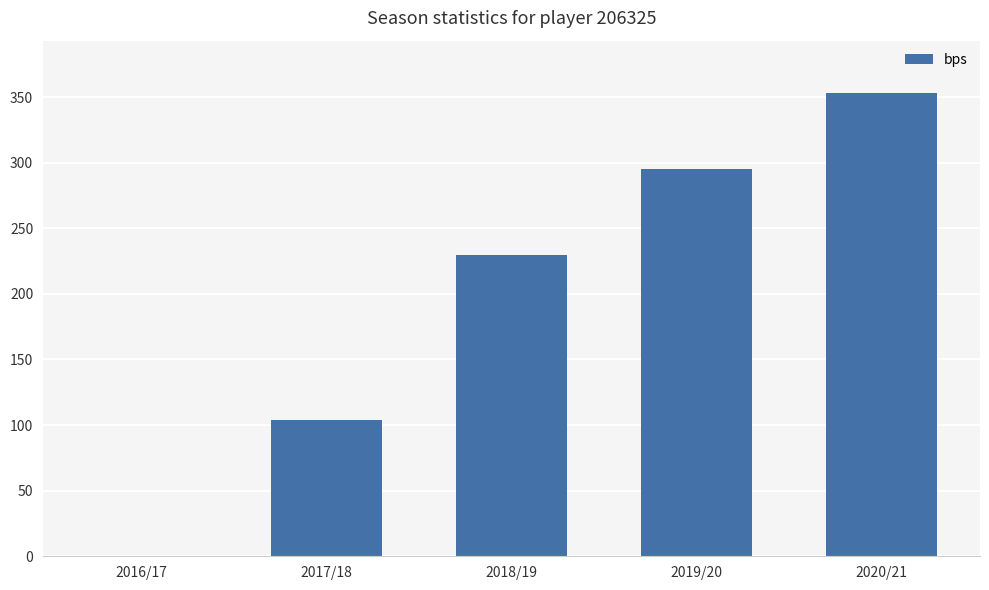

What is the greatest value displayed?

353